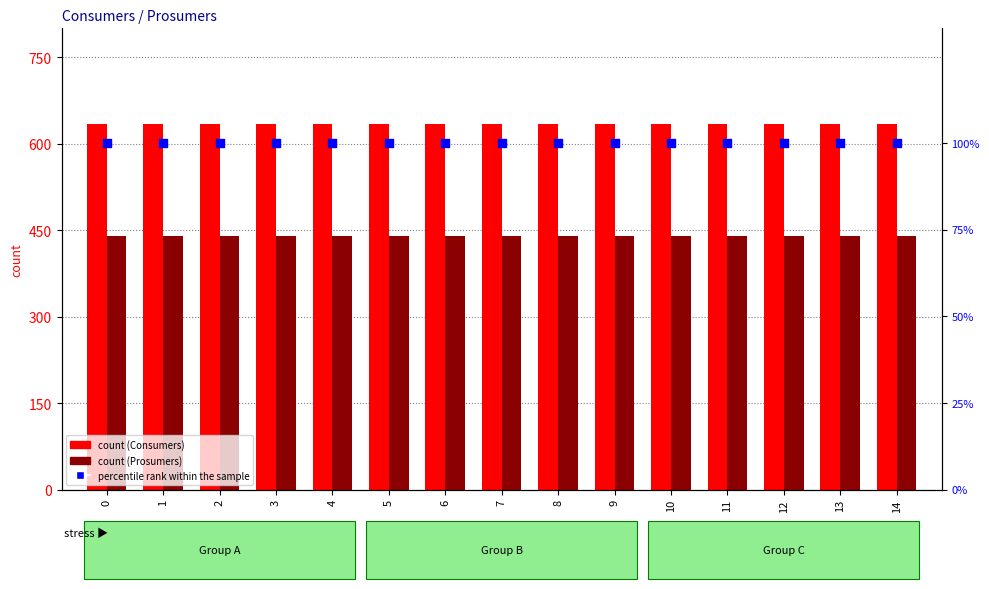

Which series has the widest spread of Y values?

Consumers